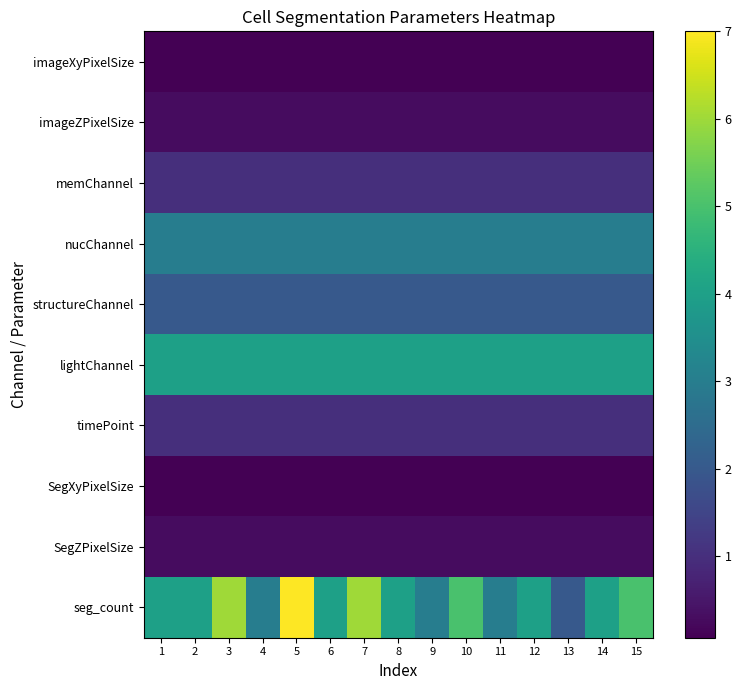

Reading left to right, what are all the values shown in this chart?

imageXyPixelSize: 1=0.1	2=0.1	3=0.1	4=0.1	5=0.1	6=0.1	7=0.1	8=0.1	9=0.1	10=0.1	11=0.1	12=0.1	13=0.1	14=0.1	15=0.1
imageZPixelSize: 1=0.3	2=0.3	3=0.3	4=0.3	5=0.3	6=0.3	7=0.3	8=0.3	9=0.3	10=0.3	11=0.3	12=0.3	13=0.3	14=0.3	15=0.3
memChannel: 1=1.0	2=1.0	3=1.0	4=1.0	5=1.0	6=1.0	7=1.0	8=1.0	9=1.0	10=1.0	11=1.0	12=1.0	13=1.0	14=1.0	15=1.0
nucChannel: 1=3.0	2=3.0	3=3.0	4=3.0	5=3.0	6=3.0	7=3.0	8=3.0	9=3.0	10=3.0	11=3.0	12=3.0	13=3.0	14=3.0	15=3.0
structureChannel: 1=2.0	2=2.0	3=2.0	4=2.0	5=2.0	6=2.0	7=2.0	8=2.0	9=2.0	10=2.0	11=2.0	12=2.0	13=2.0	14=2.0	15=2.0
lightChannel: 1=4.0	2=4.0	3=4.0	4=4.0	5=4.0	6=4.0	7=4.0	8=4.0	9=4.0	10=4.0	11=4.0	12=4.0	13=4.0	14=4.0	15=4.0
timePoint: 1=1.0	2=1.0	3=1.0	4=1.0	5=1.0	6=1.0	7=1.0	8=1.0	9=1.0	10=1.0	11=1.0	12=1.0	13=1.0	14=1.0	15=1.0
SegXyPixelSize: 1=0.1	2=0.1	3=0.1	4=0.1	5=0.1	6=0.1	7=0.1	8=0.1	9=0.1	10=0.1	11=0.1	12=0.1	13=0.1	14=0.1	15=0.1
SegZPixelSize: 1=0.3	2=0.3	3=0.3	4=0.3	5=0.3	6=0.3	7=0.3	8=0.3	9=0.3	10=0.3	11=0.3	12=0.3	13=0.3	14=0.3	15=0.3
seg_count: 1=4.0	2=4.0	3=6.0	4=3.0	5=7.0	6=4.0	7=6.0	8=4.0	9=3.0	10=5.0	11=3.0	12=4.0	13=2.0	14=4.0	15=5.0